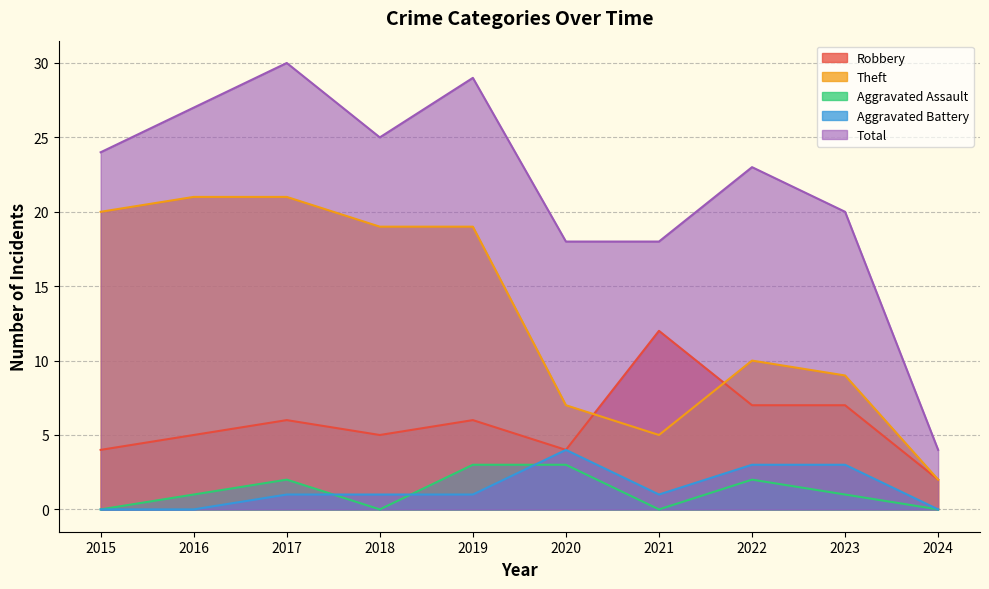

Is it true that Aggravated Assault equals -1 at 2024?

False